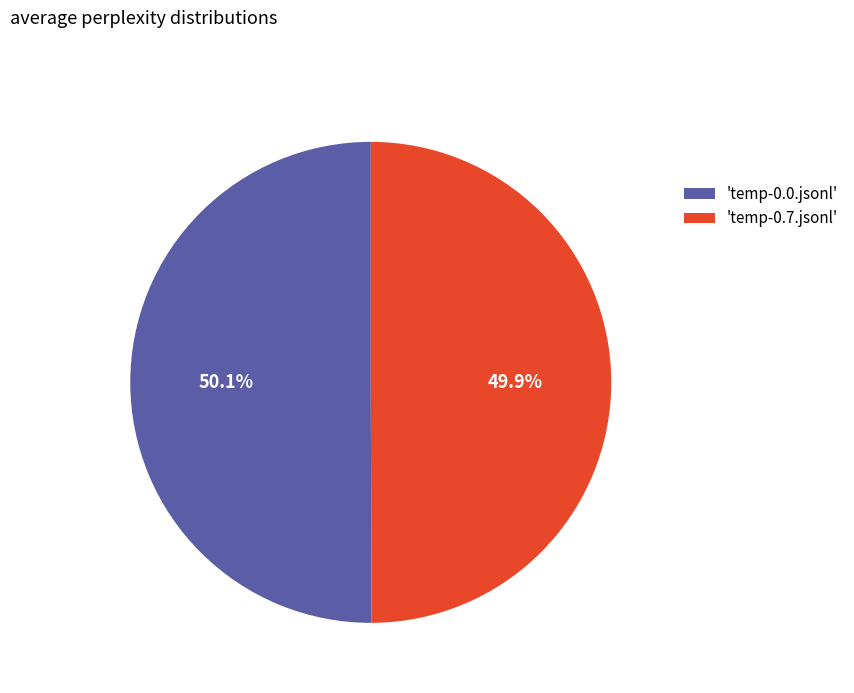

Is there a majority slice in this chart?

Yes